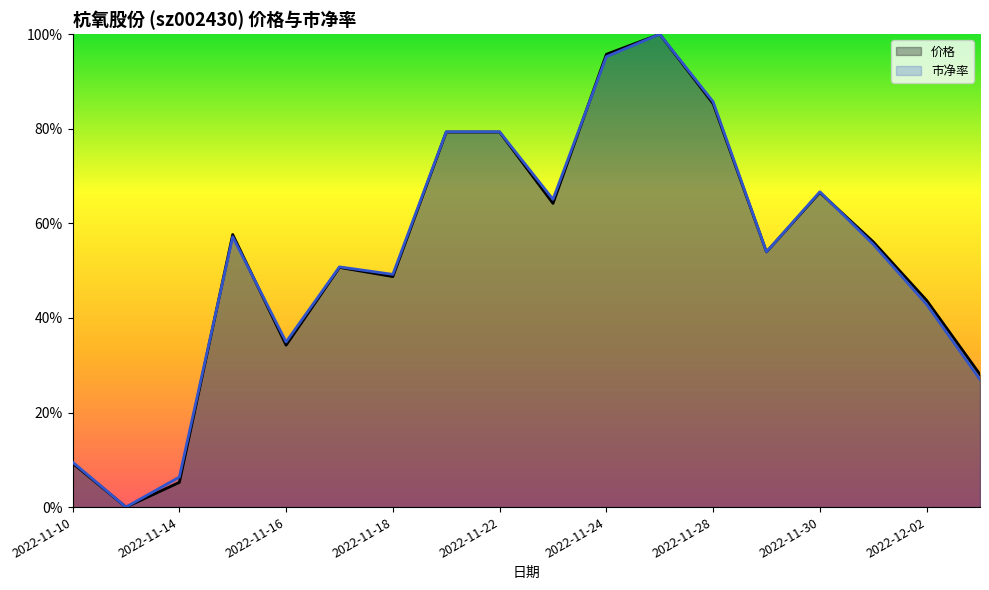

Which series has the largest total across all categories?

市净率_line